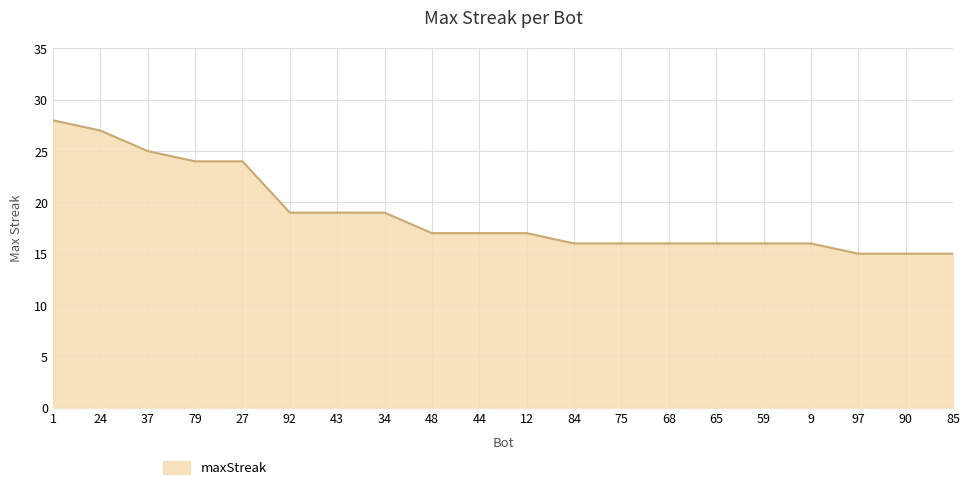

What value does the data have at 90?

15